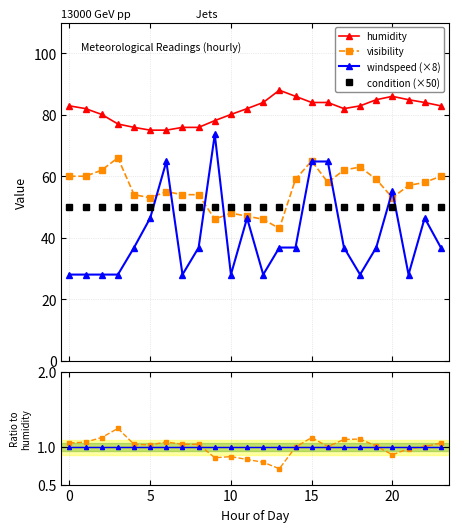

What is the average value of the windspeed (×8) series?

40.5